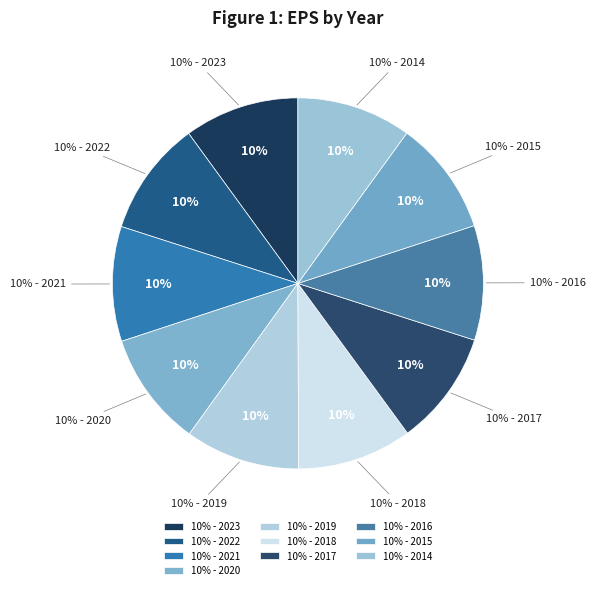

Do 2018 and 2017 together represent more than half of the pie?

No